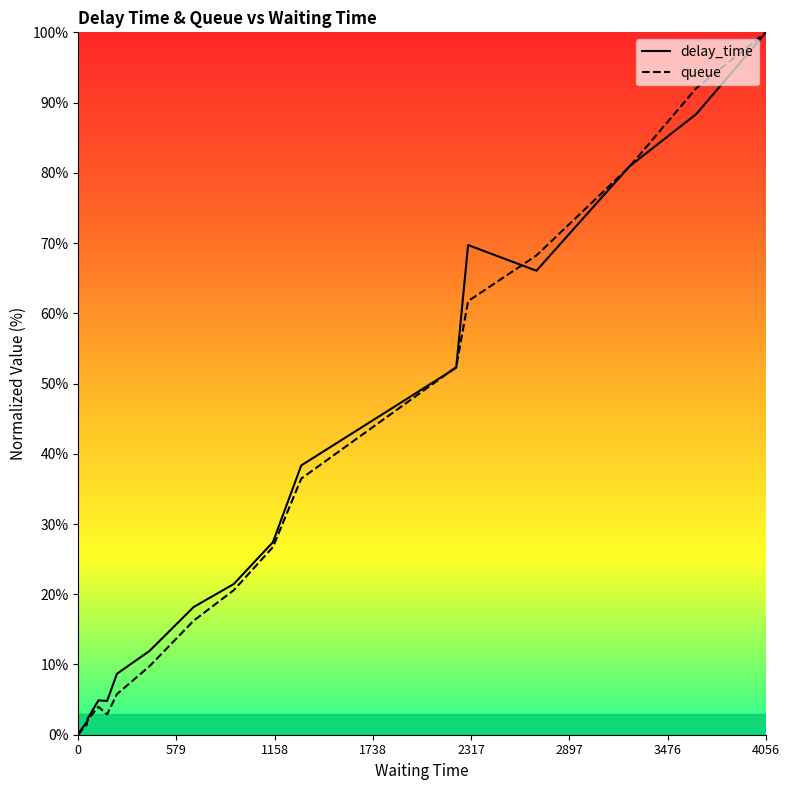

How many intersections are there between queue and delay_time?

7